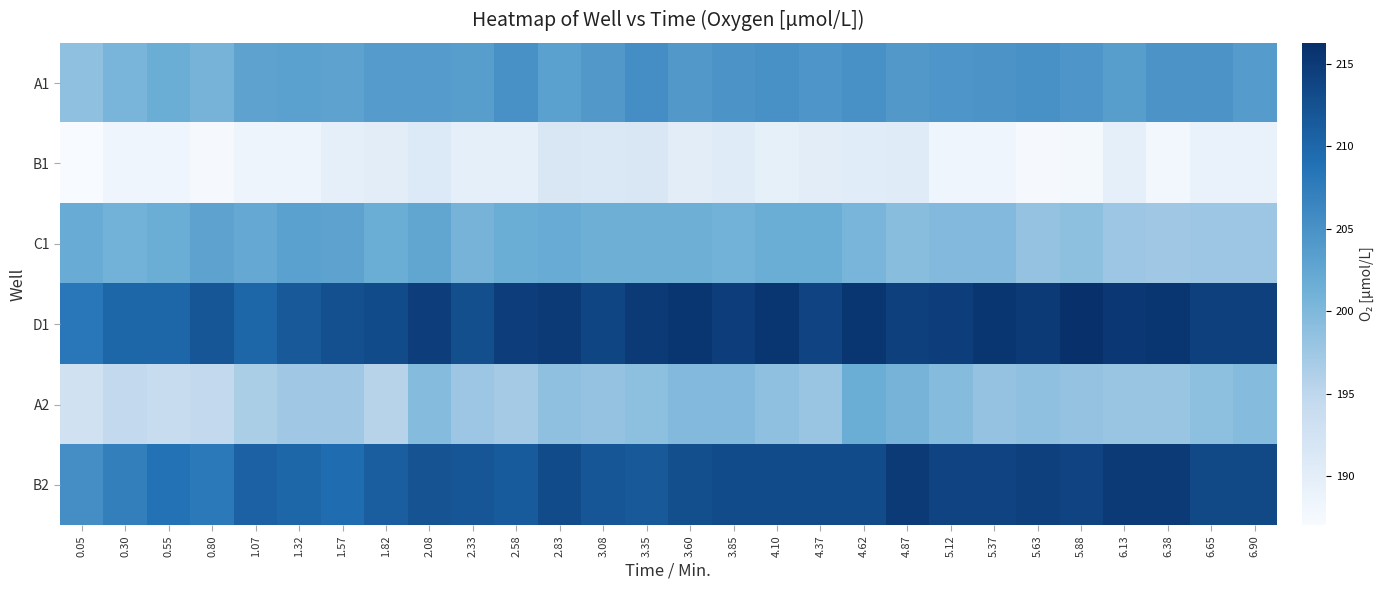

List the series in order of their peak value, lowest first.

B1, A2, C1, A1, B2, D1